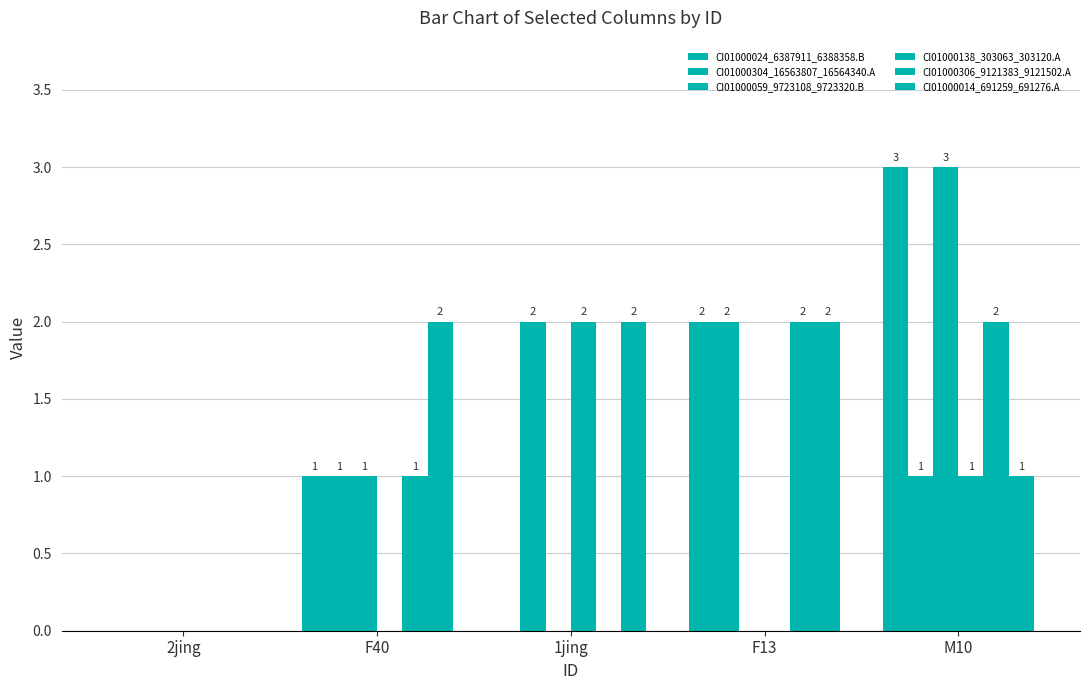

At which category is the sum across all series the highest?

M10